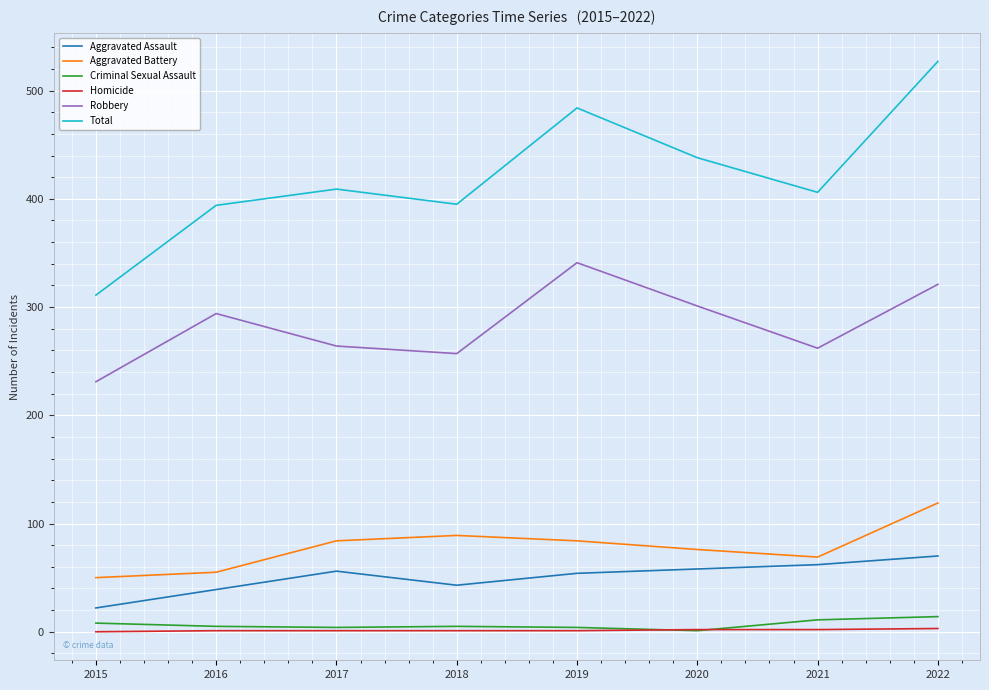

Which series has the widest spread of values?

Total